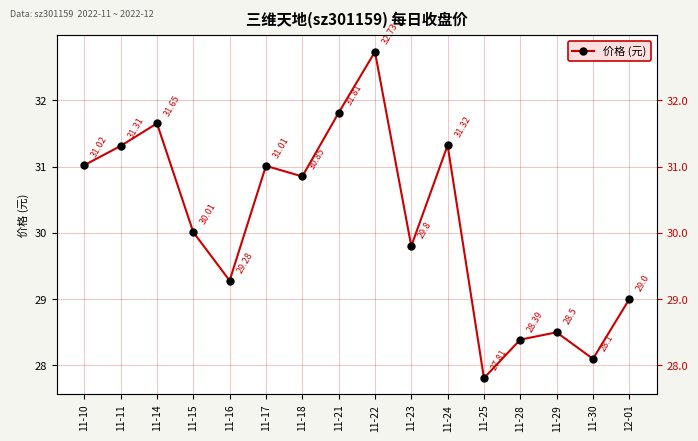

What is the label of the 10th point from the right?

11-18